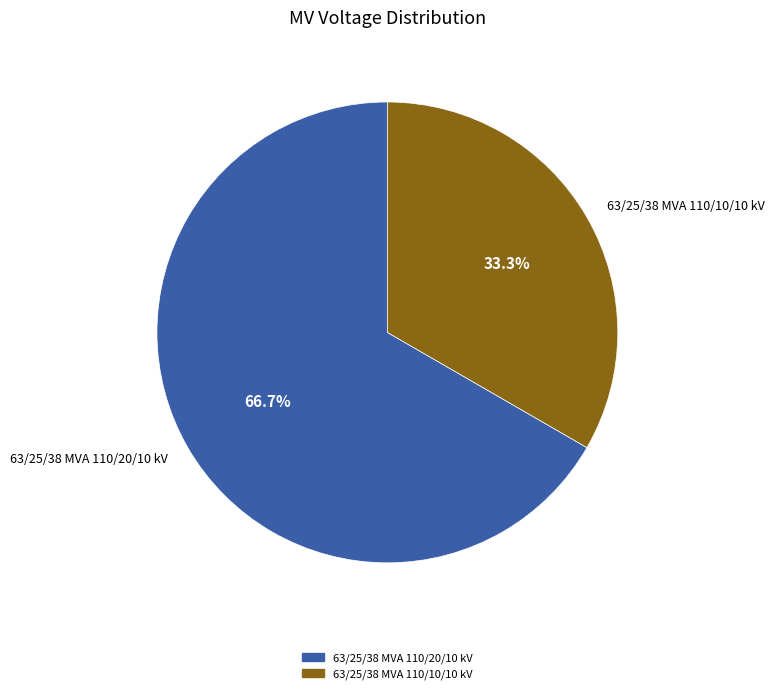

Which slice is the smallest?

63/25/38 MVA 110/10/10 kV